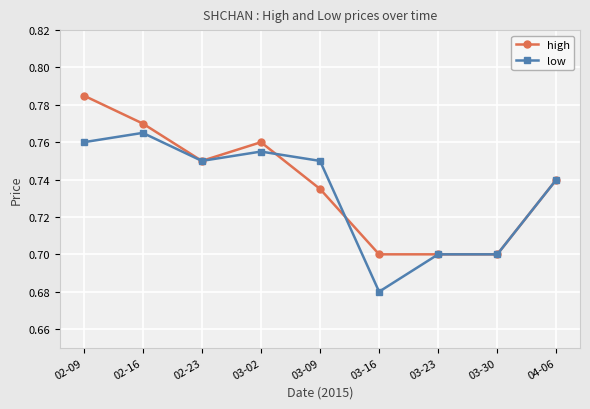

Which category has the lowest value across all series?

03-16